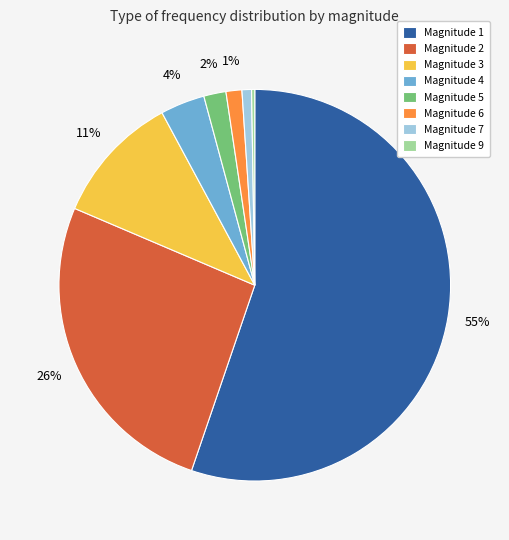

Combined, do Magnitude 1 and Magnitude 7 account for over 50%?

Yes